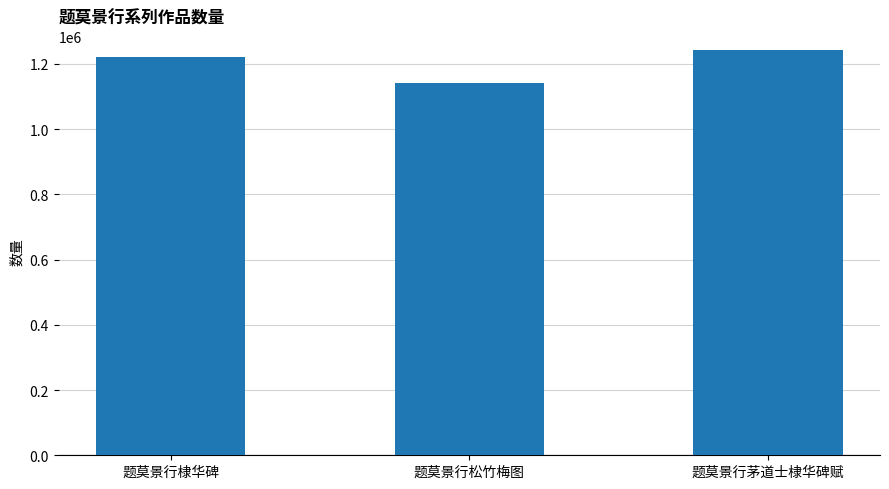

What is the sum of the values at 题莫景行棣华碑 and 题莫景行茅道士棣华碑赋?

2464485